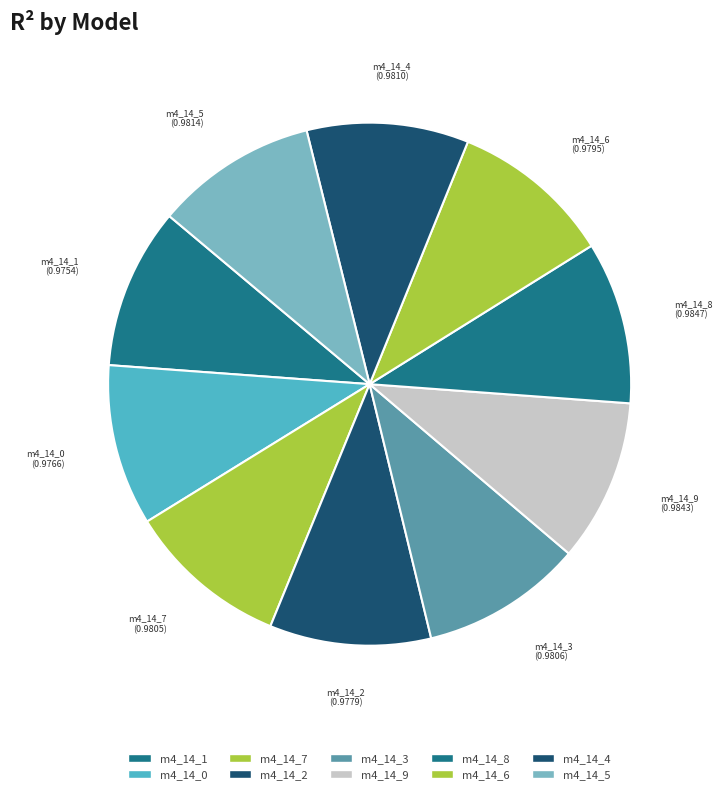

Is model_4_14_5 the majority of the pie?

No